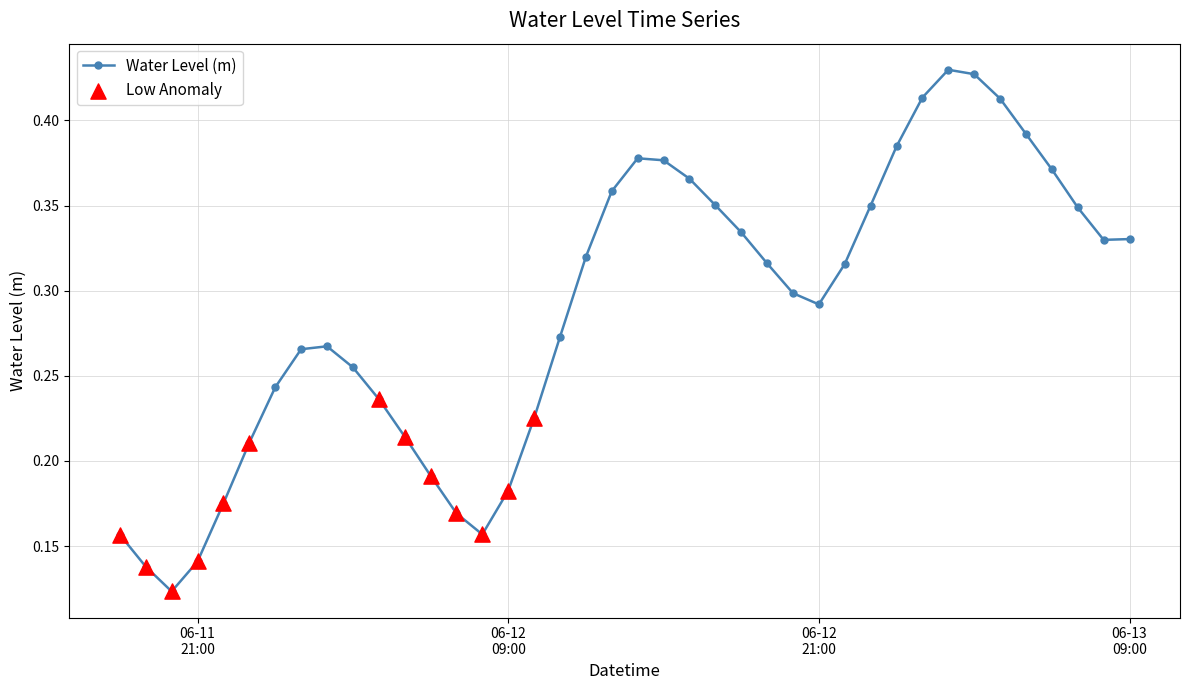

How many interior local peaks (higher than both neighbors) does the data have?

3